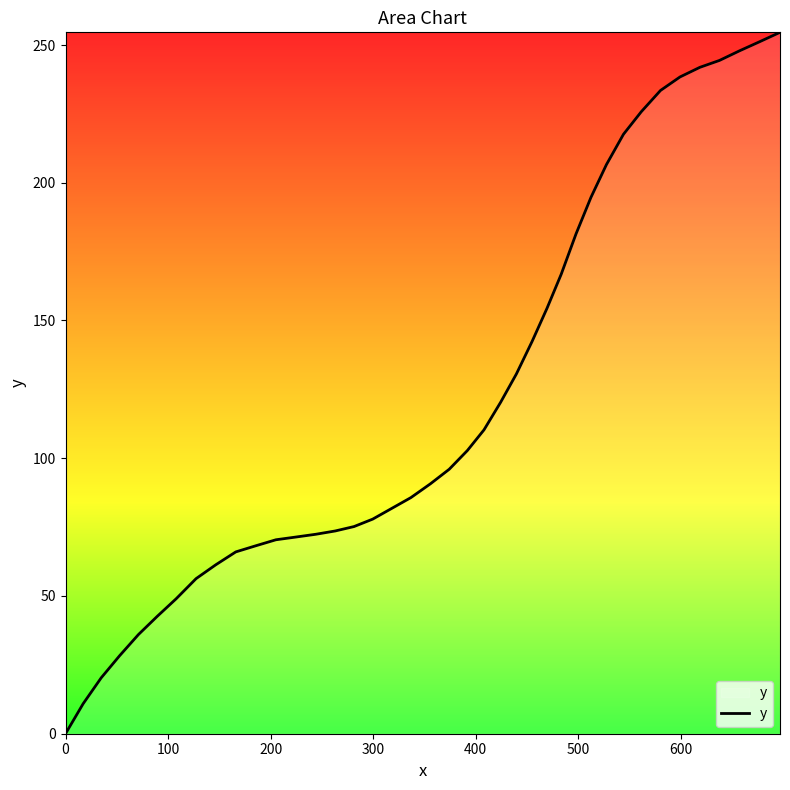

What is the greatest value displayed?

254.6